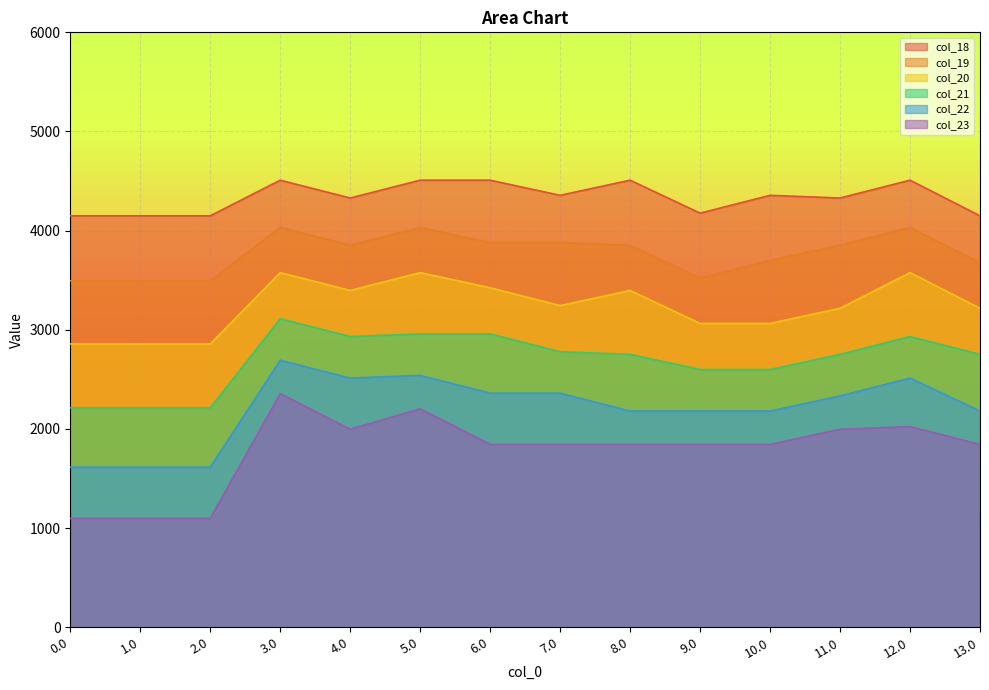

Is the value of col_18 at 2.0 greater than the value of col_22 at 12.0?

Yes